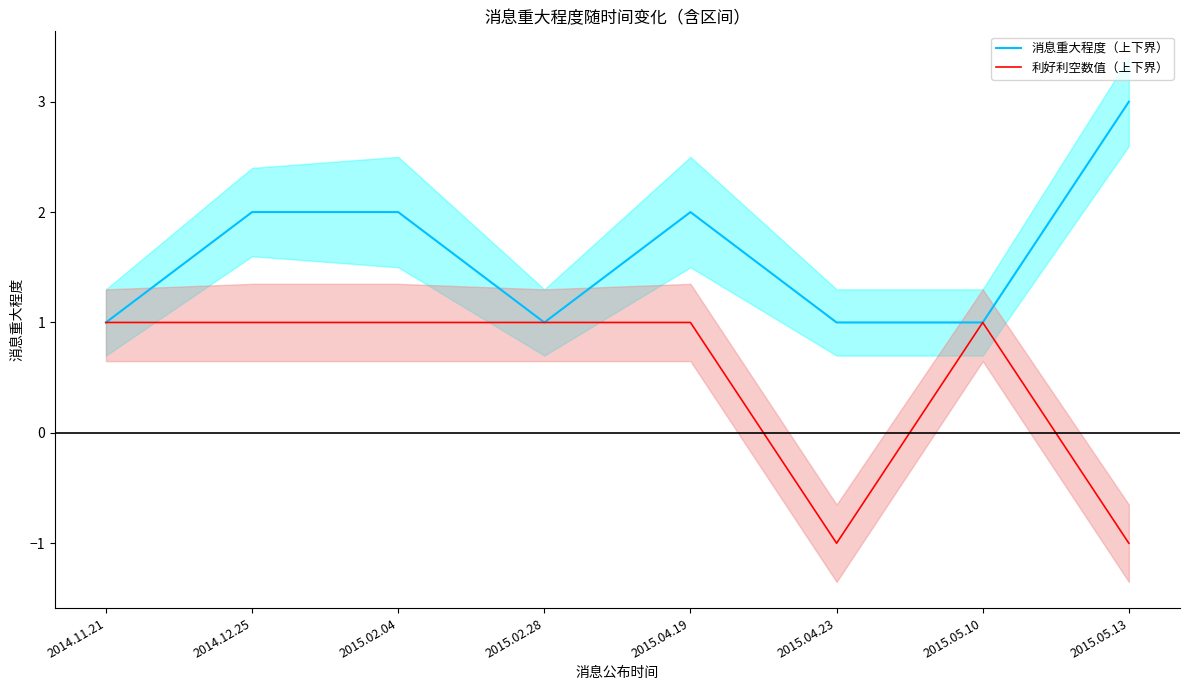

At which label does 利好利空数值（上下界） reach its minimum?

2015.04.23